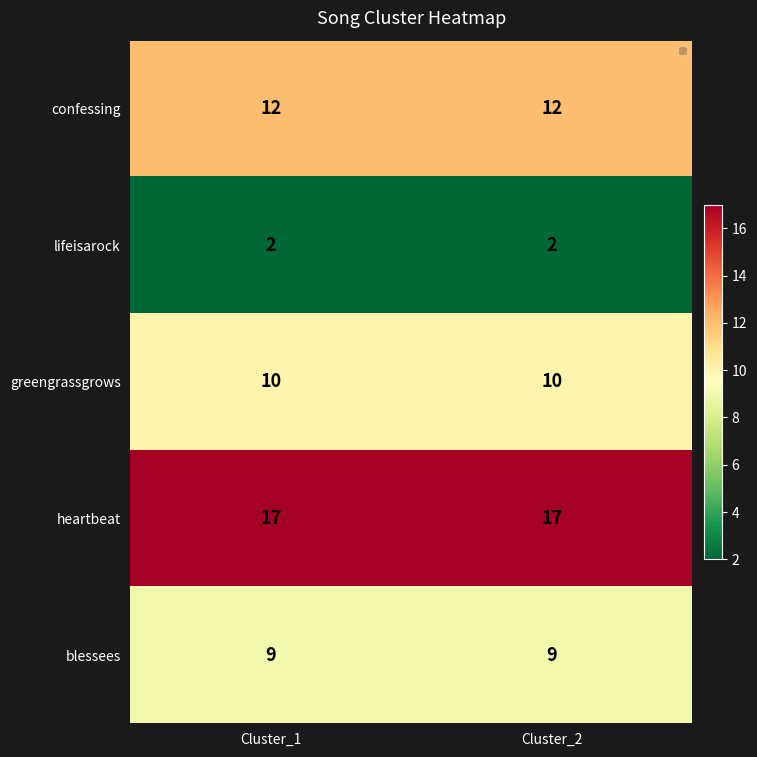

True or false: lifeisarock has a value of 3 at Cluster_1.

False